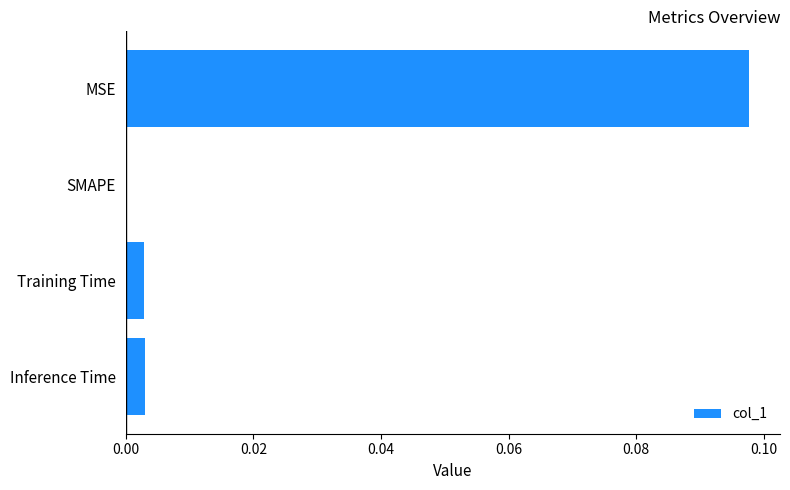

Where is the data nearest to the value 0?

SMAPE